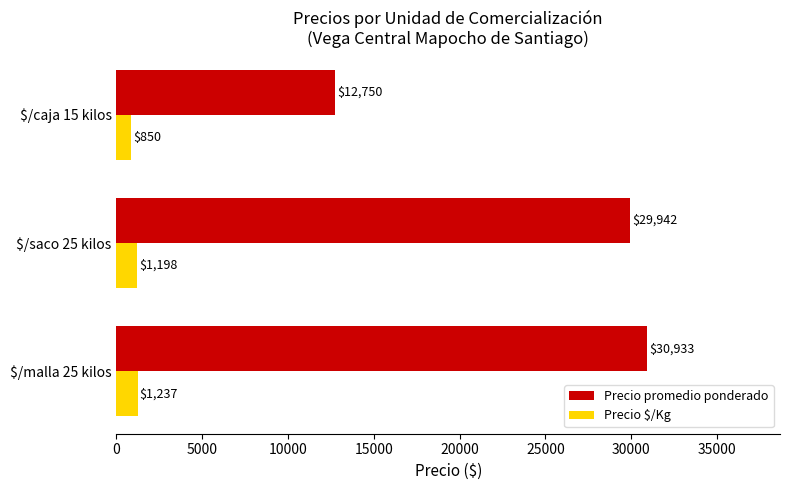

List the series in order of their peak value, highest first.

Precio promedio ponderado, Precio $/Kg